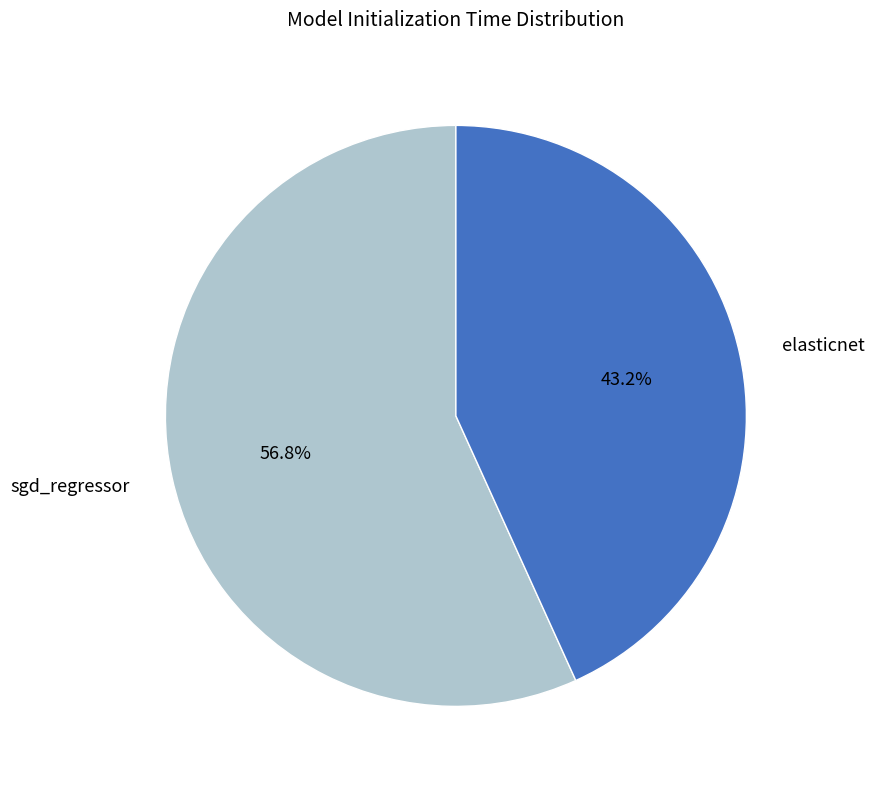

Is elasticnet the majority of the pie?

No